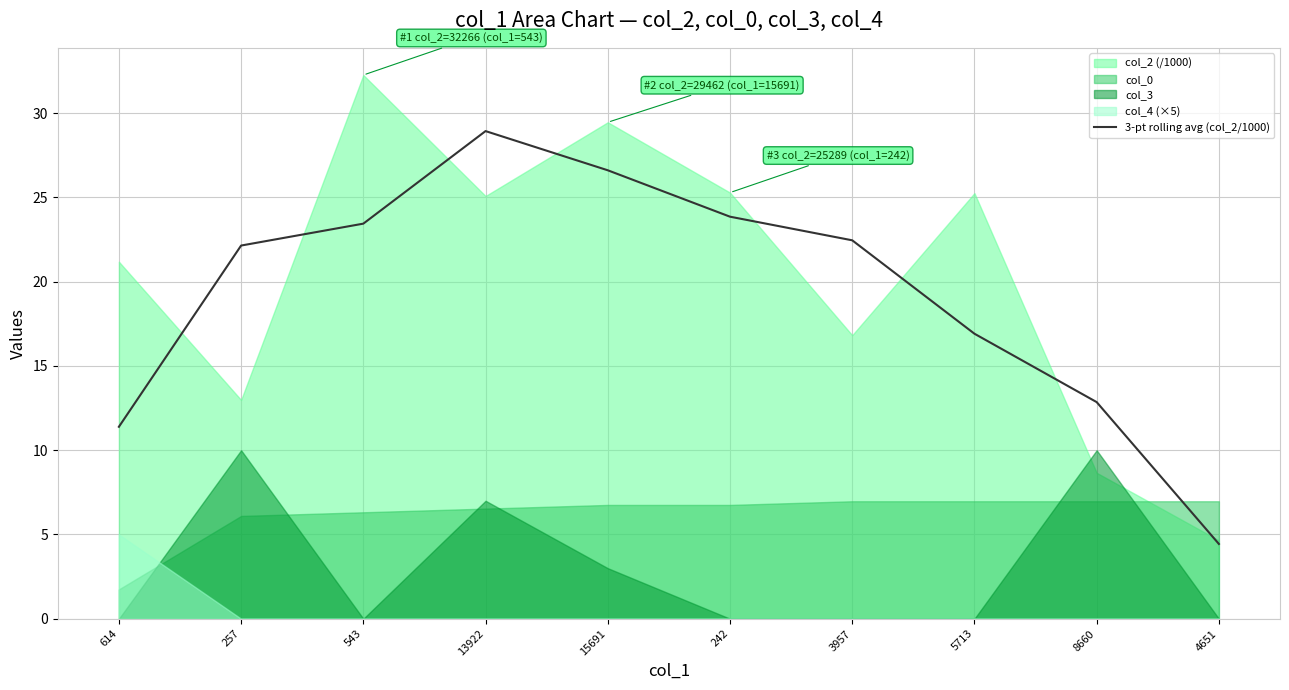

At which category does the chart reach its minimum across all series?

4651